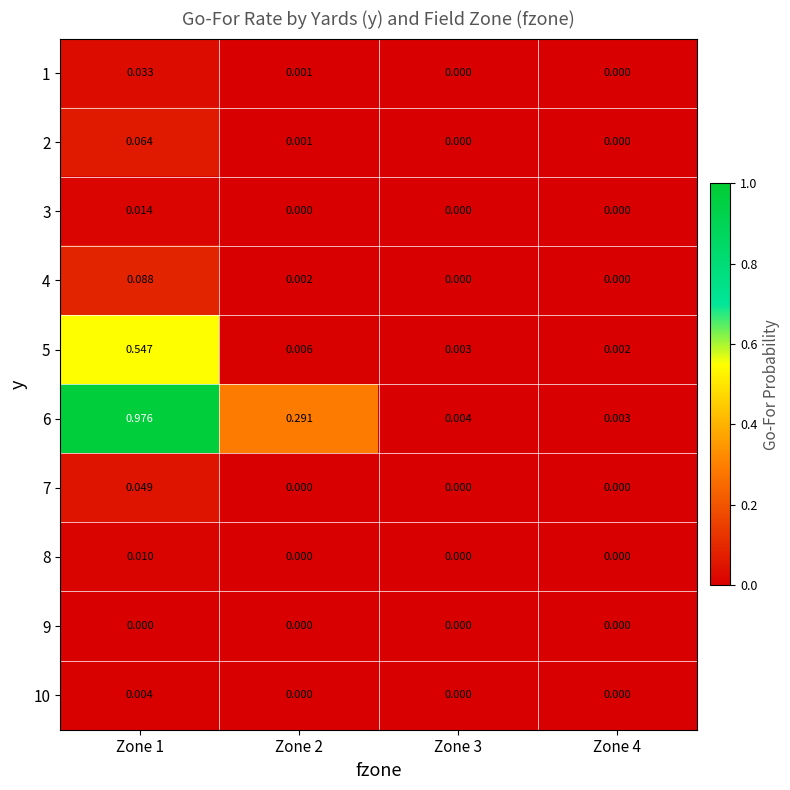

What is the difference between the highest and lowest values at Zone 1?

1.0